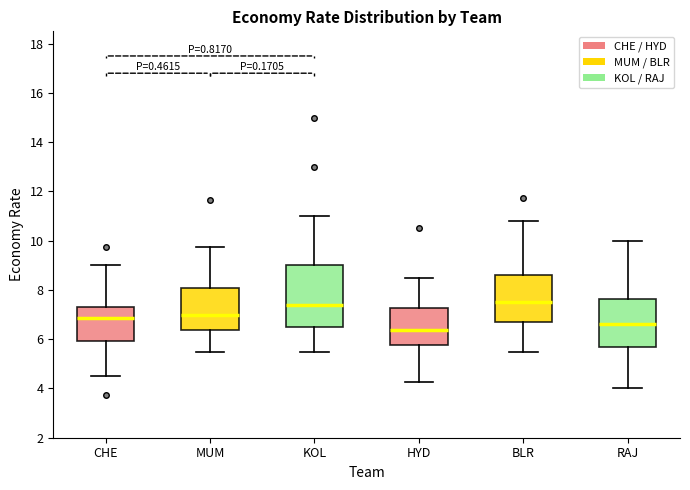

Reading left to right, transcribe this box plot: for each box, give where its median line is, the range the box spans, and where its two whiskers end, as read against the y-axis. The values are not printed on the chart, so give them approximately, as read against the axis.

CHE: median 6.8, box 6.0 to 7.4, whiskers 4.6 to 9.0
MUM: median 7.0, box 6.4 to 8.0, whiskers 5.6 to 9.8
KOL: median 7.4, box 6.6 to 9.0, whiskers 5.6 to 11.0
HYD: median 6.4, box 5.8 to 7.2, whiskers 4.2 to 8.6
BLR: median 7.6, box 6.6 to 8.6, whiskers 5.6 to 10.8
RAJ: median 6.6, box 5.6 to 7.6, whiskers 4.0 to 10.0